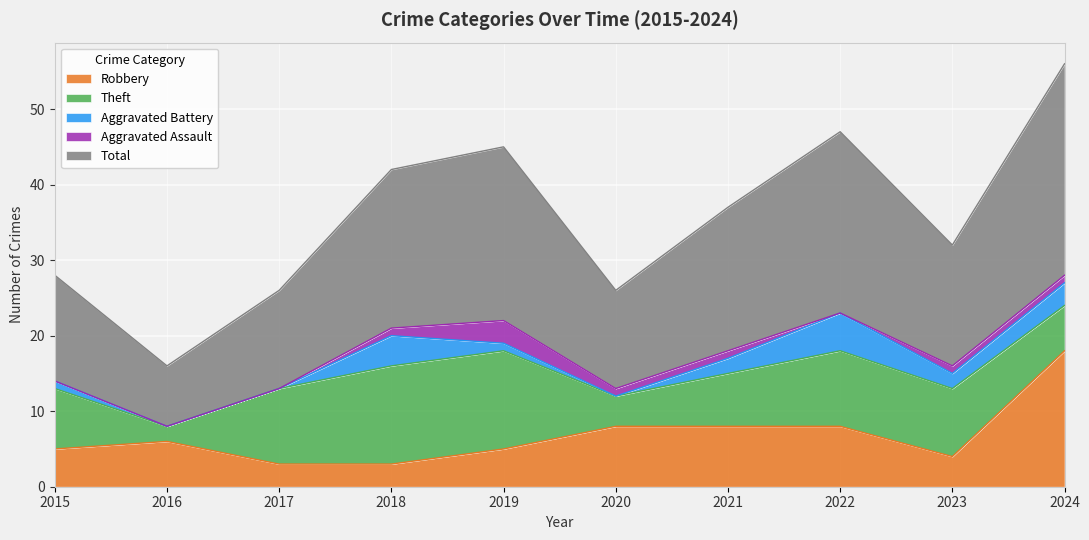

Which series has the largest range (max minus min)?

Total